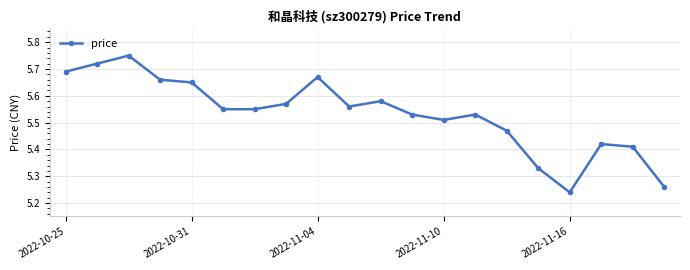

True or false: there are more than 0 points higher than both neighbors.

True